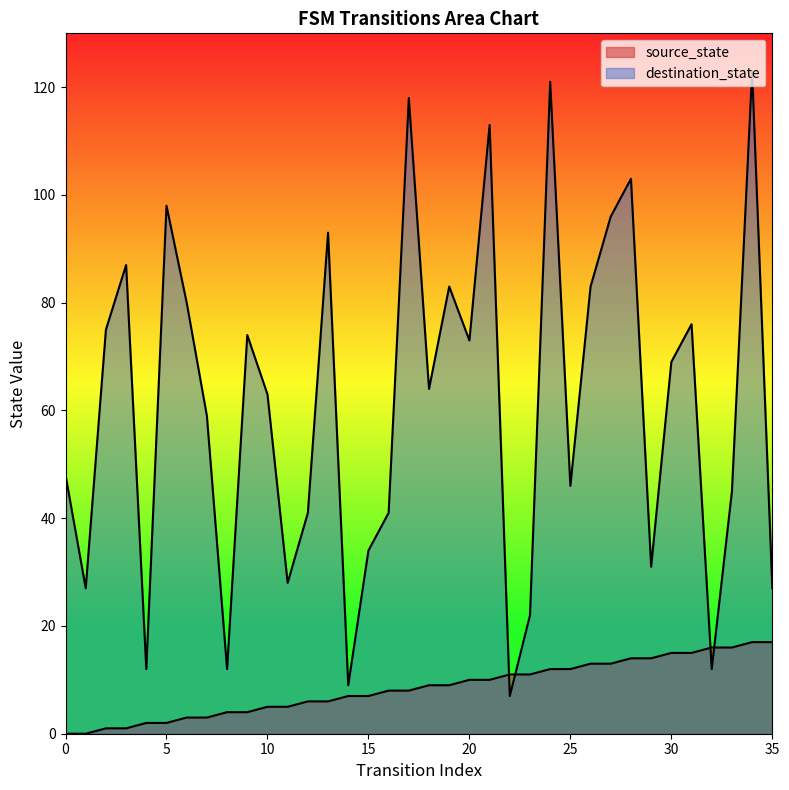

List the series in order of their peak value, highest first.

destination_state, source_state